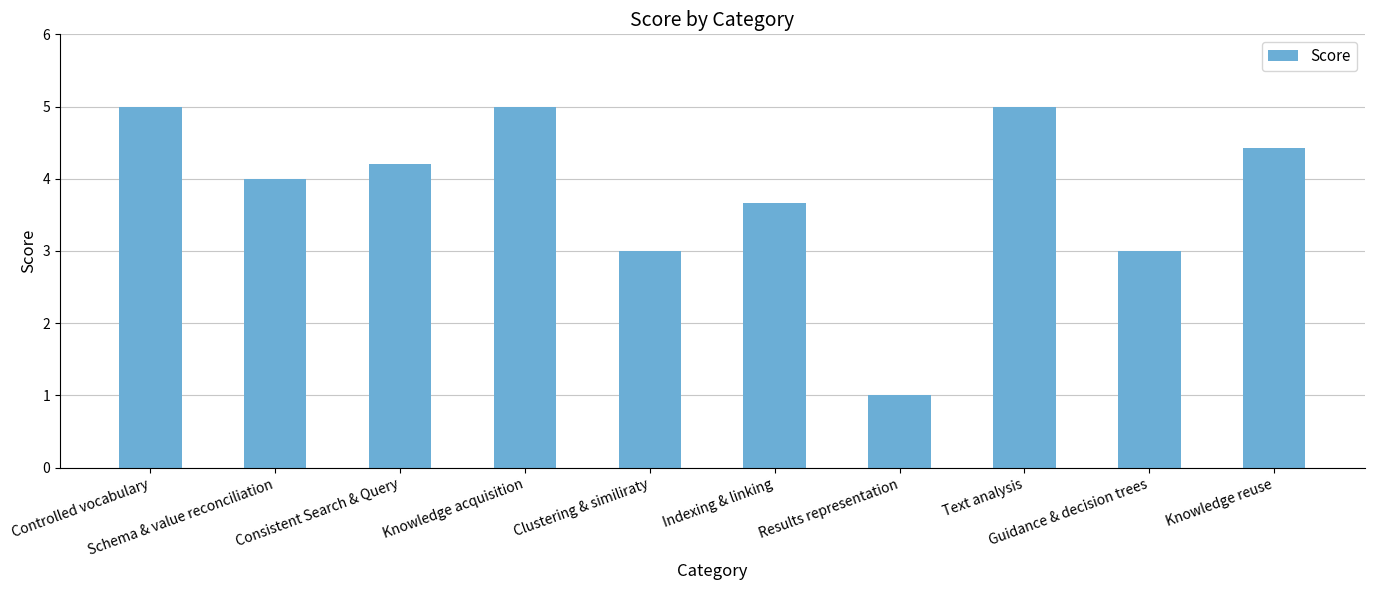

Does the chart contain any negative values?

No